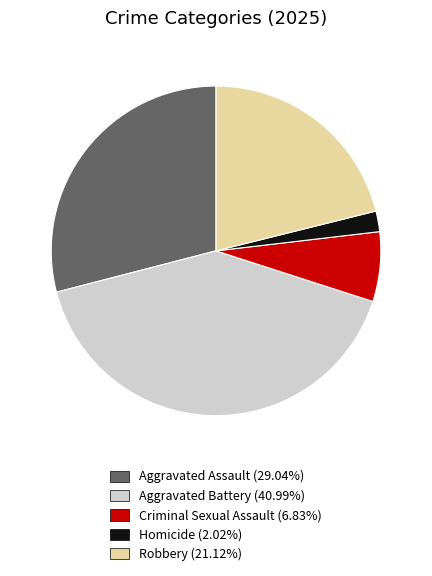

Which category has the biggest portion of the pie?

Aggravated Battery